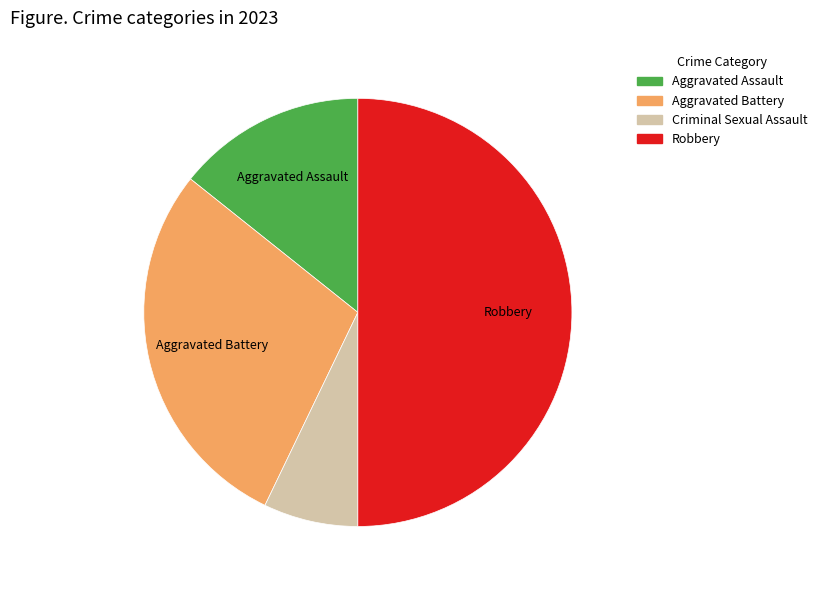

Does Aggravated Assault account for over 50% of the chart?

No